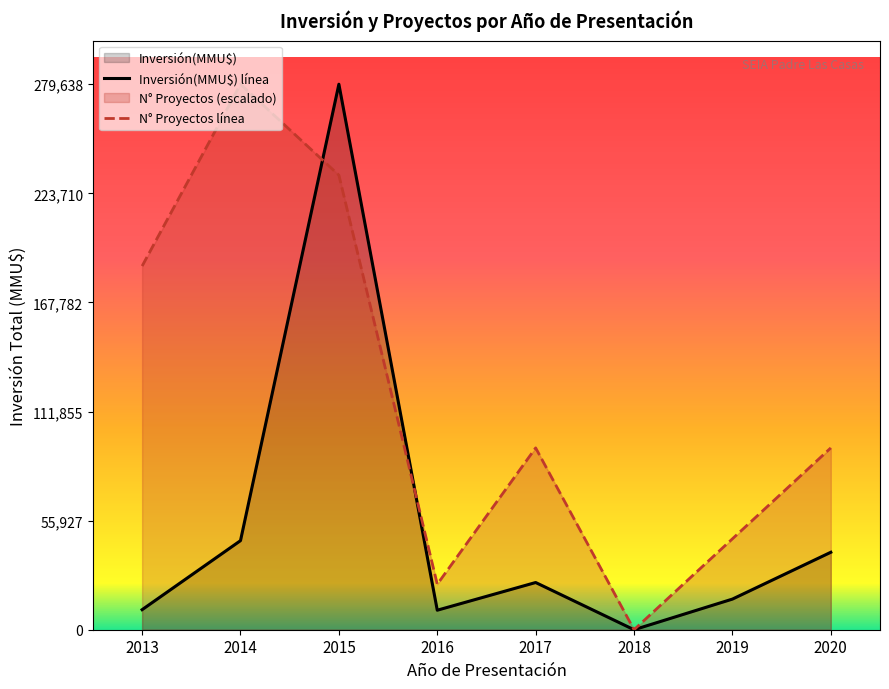

Between 2016 and 2019, which series saw the biggest shift?

N° Proyectos línea